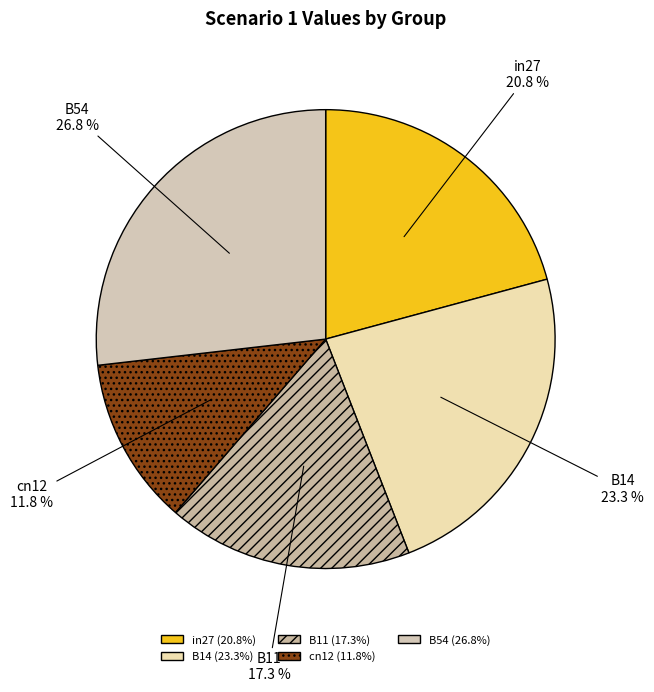

To the nearest percent, what is the combined percentage of B11 and cn12?

29%